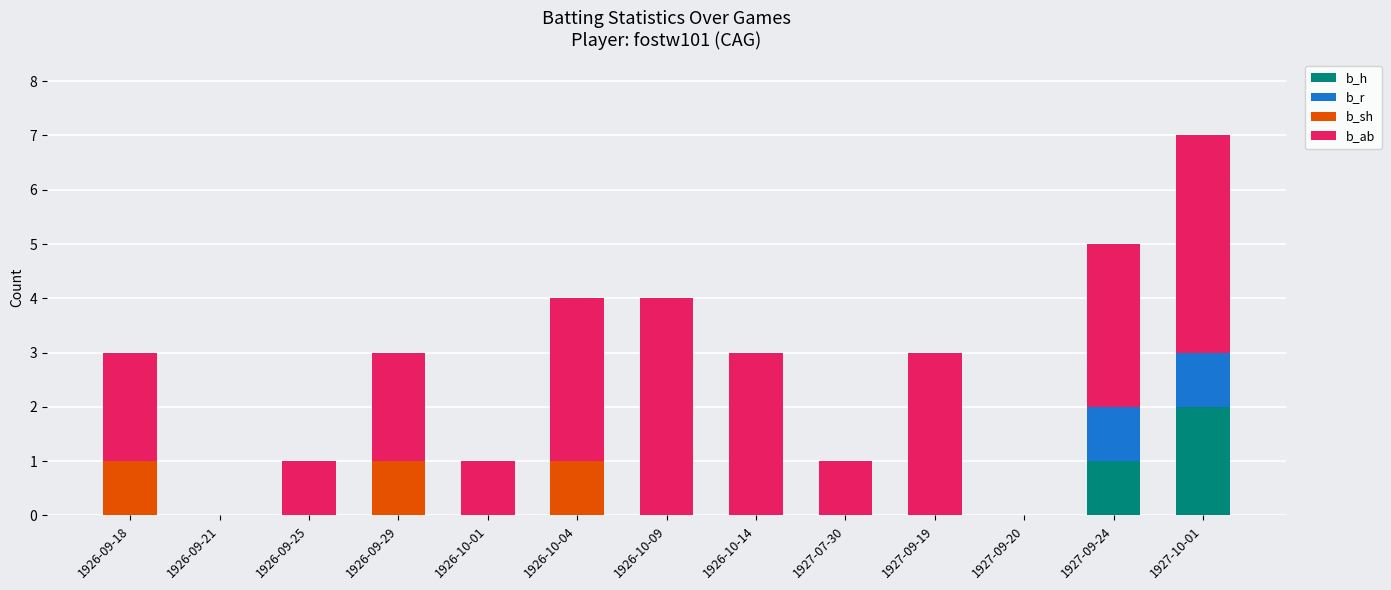

The value of b_h at 1926-10-14 is -1. True or false?

False